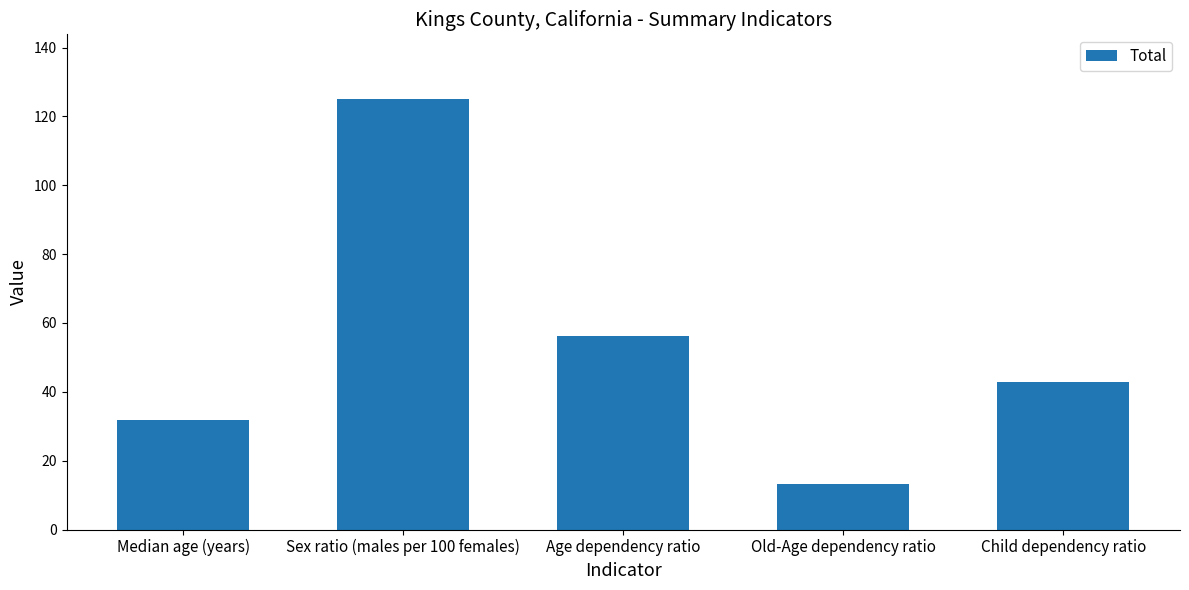

Reading left to right, list all the values displayed in this chart.

Median age (years)=31.7	Sex ratio (males per 100 females)=125.1	Age dependency ratio=56.2	Old-Age dependency ratio=13.3	Child dependency ratio=42.9